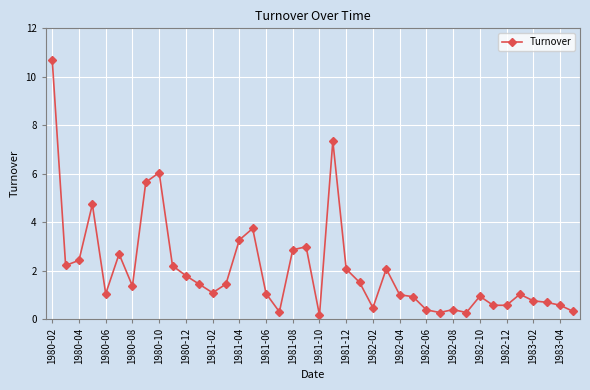

What is the difference between the maximum and minimum values?

10.5